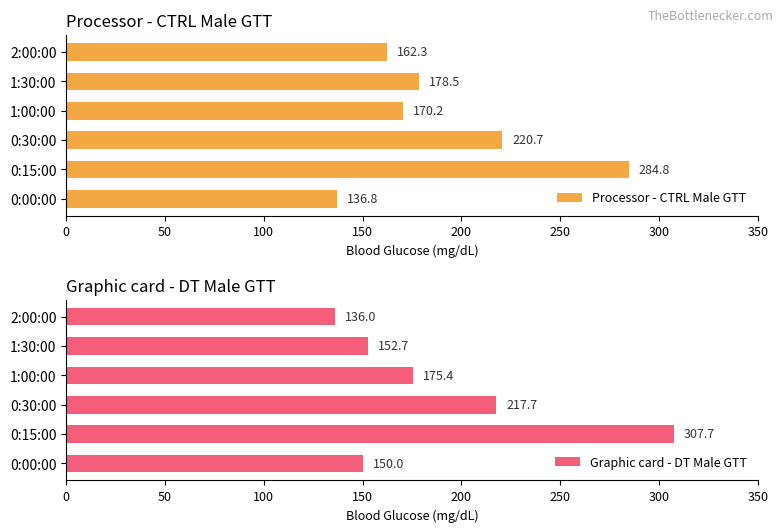

At how many categories does at least one series exceed 266?

1